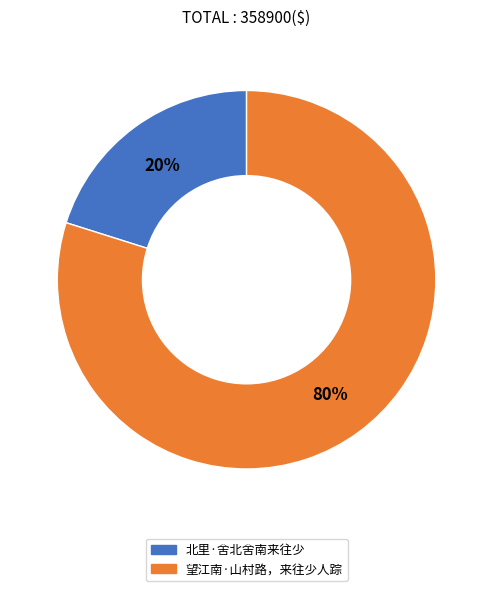

Count the number of slices in the pie.

2